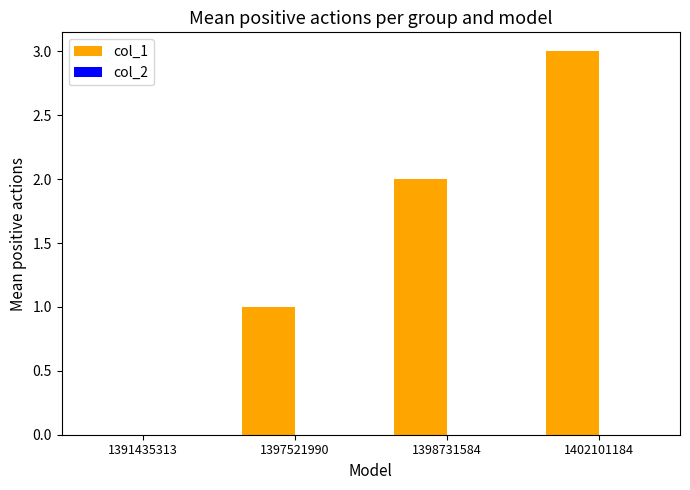

What is the change in value from 1391435313 to 1397521990?

+1